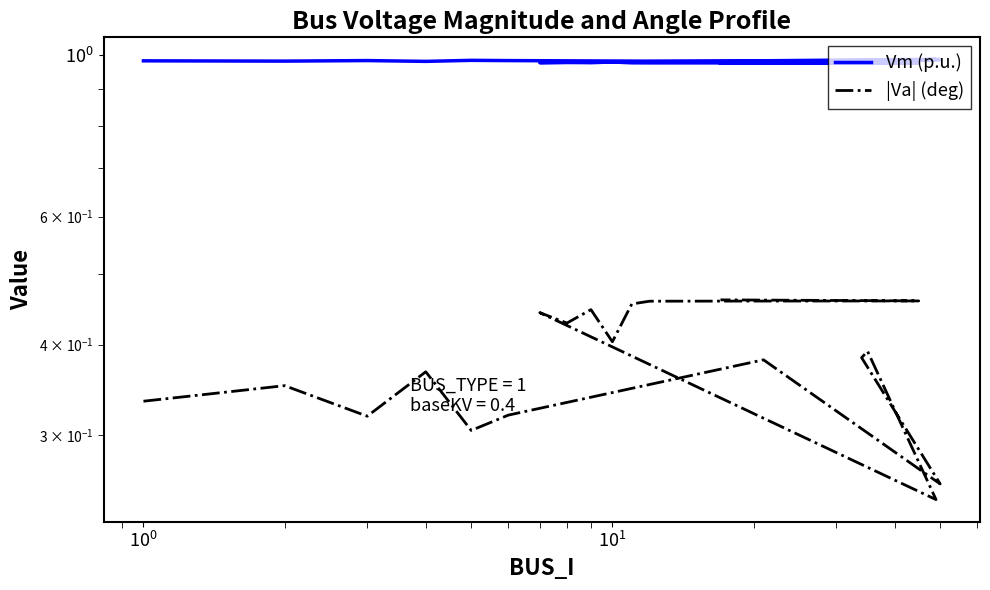

What are all the series names shown in the legend?

Vm (p.u.), |Va| (deg)